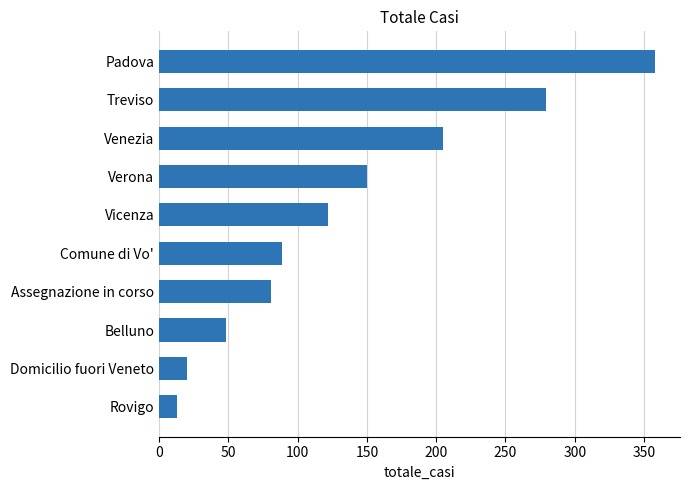

What is the difference between the maximum and minimum values?

345